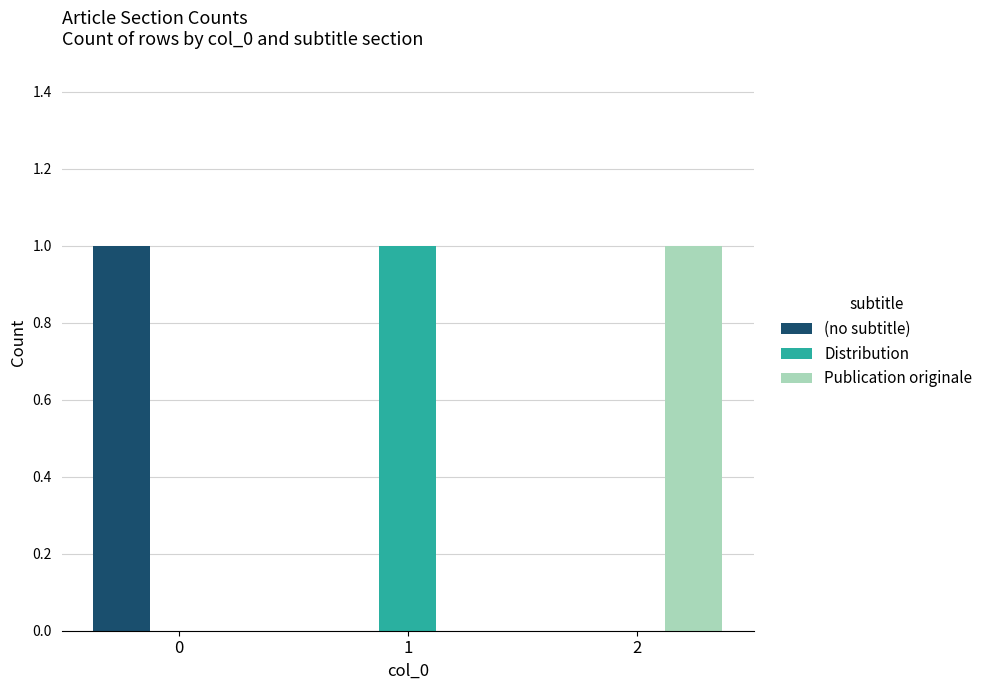

How many groups of bars are there?

3